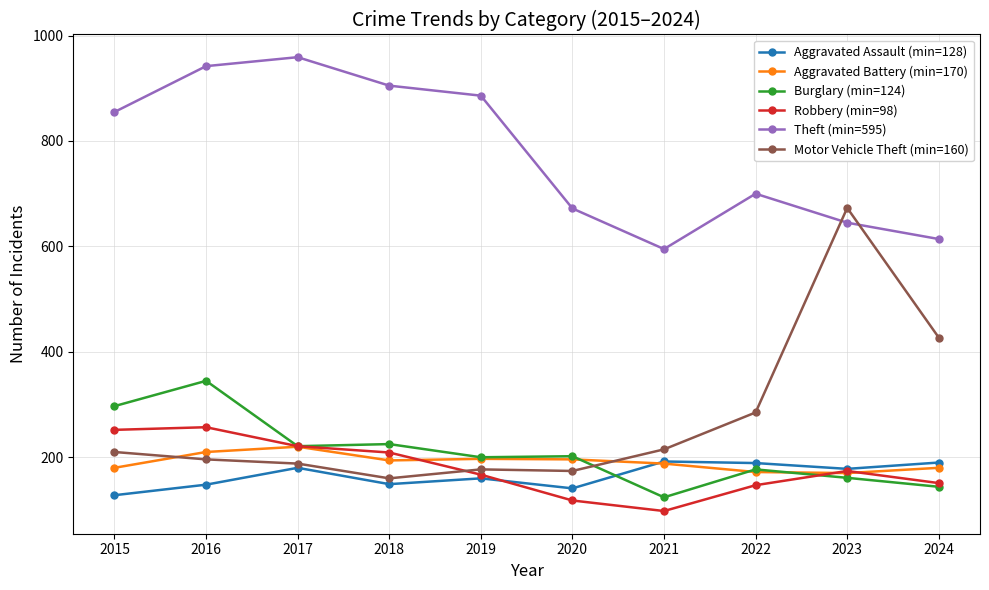

Which series has the widest spread of values?

Motor Vehicle Theft (min=160)